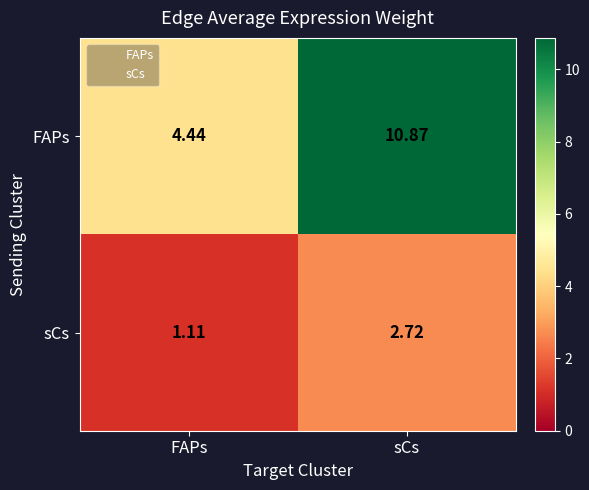

Which series changed the most between FAPs and sCs?

FAPs